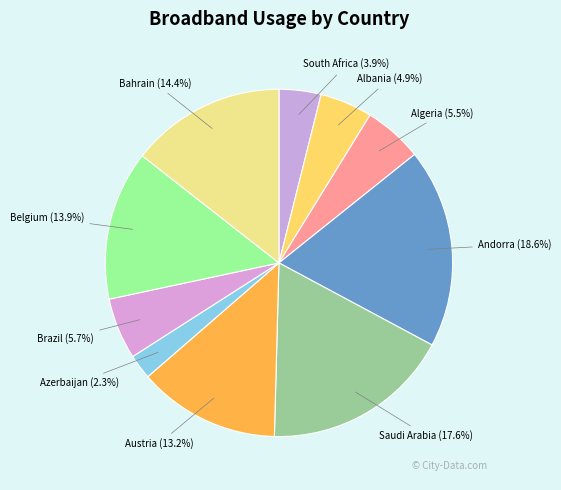

Is the sum of Belgium and Algeria greater than half?

No